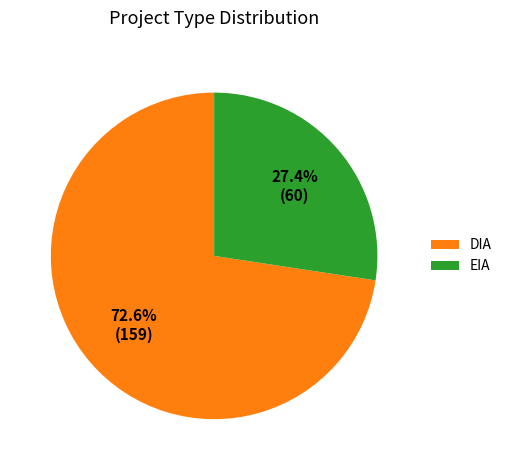

The EIA slice represents 27% of the pie. True or false?

True